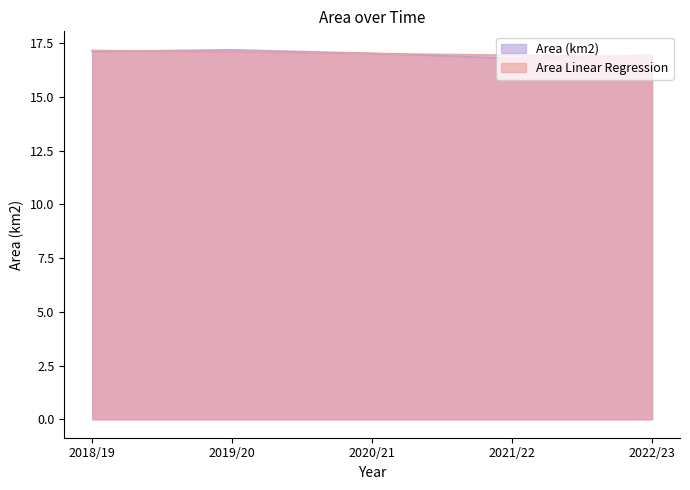

What is the approximate value of Area (km2) at 2022/23?

17.0